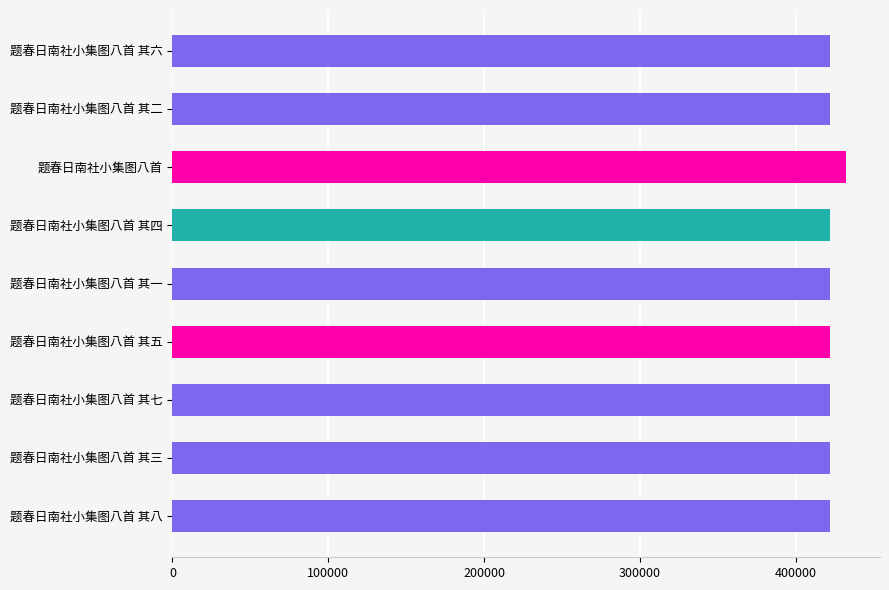

What is the ratio of the value at 题春日南社小集图八首 其八 to the value at 题春日南社小集图八首?

1.0